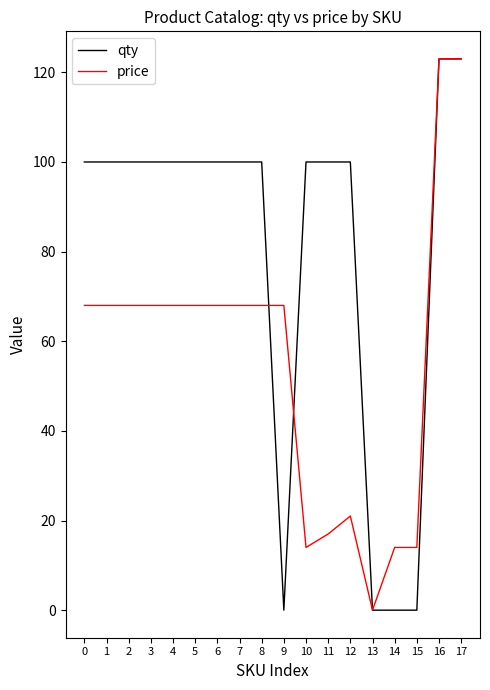

What is the average value of the qty series?

80